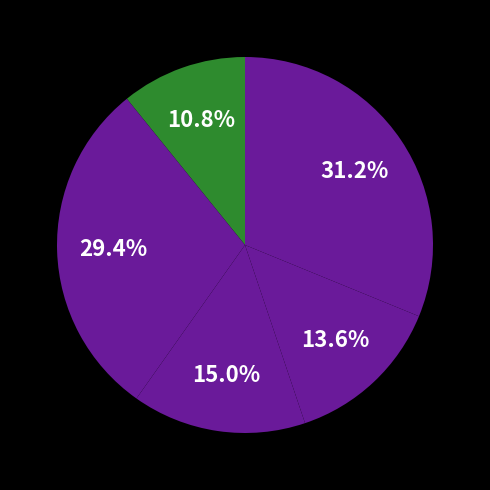

How many slices are in this pie chart?

5